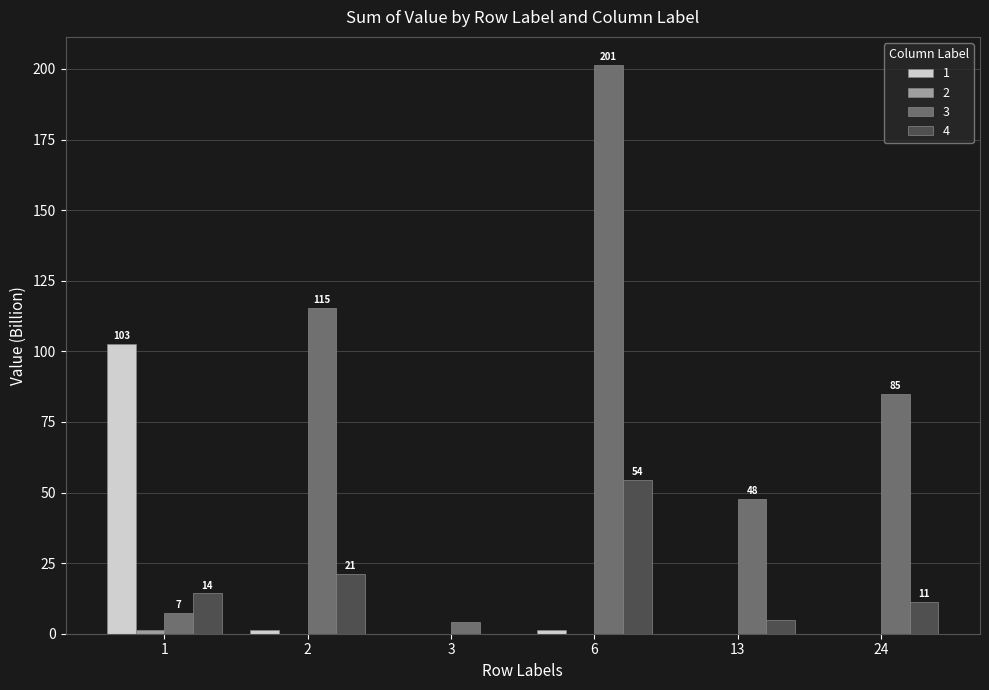

Is it true that 1 equals 0.0 at 13?

True